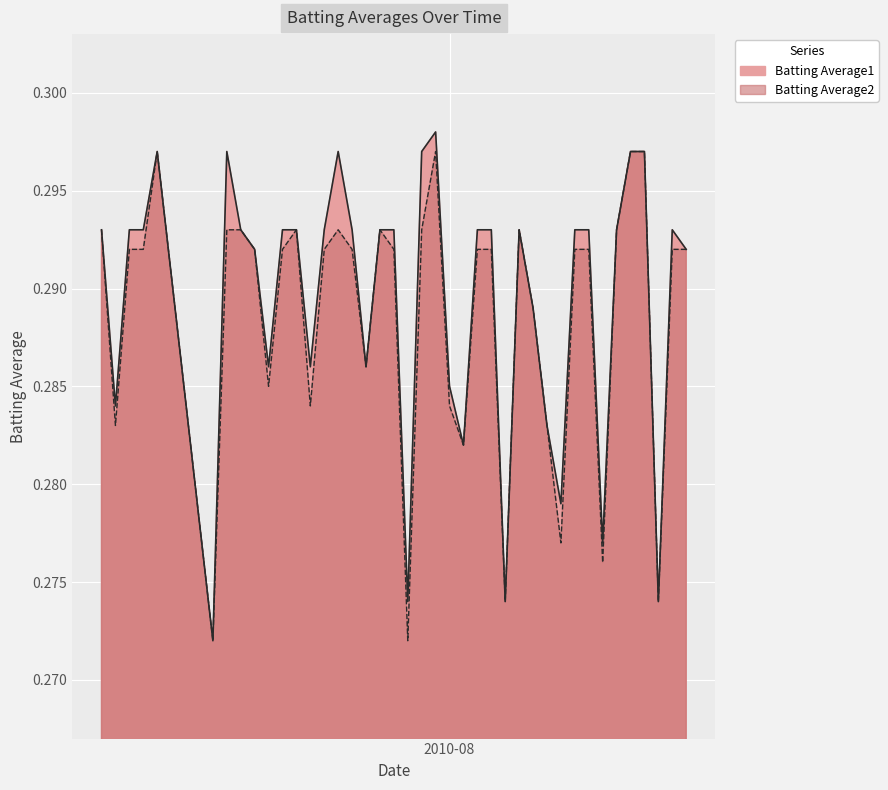

True or false: Batting Average1 has a value of 0.3 at 2010-08-09.

True